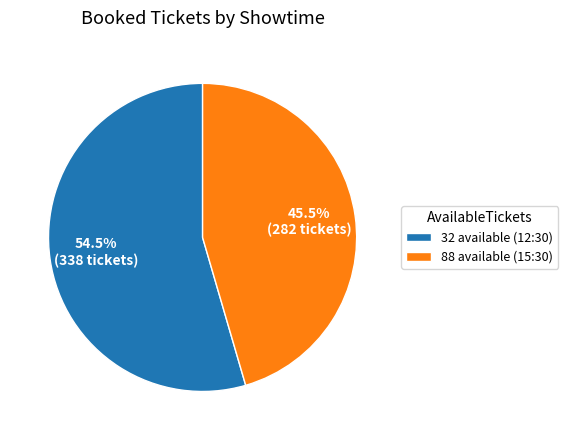

Do 32 and 88 together represent more than half of the pie?

Yes